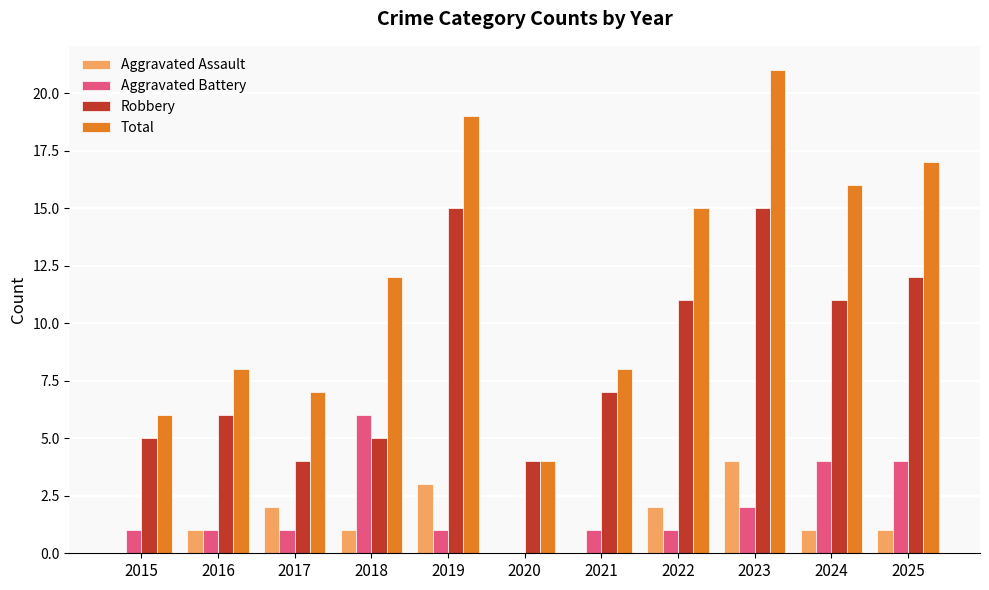

What is the total value across all series at 2017?

14